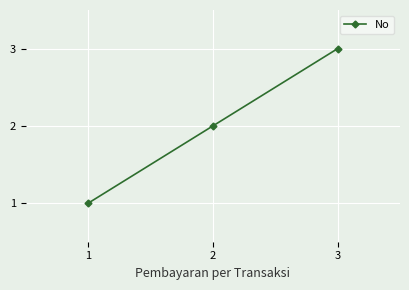

Count the values in the range 1 to 3.

3